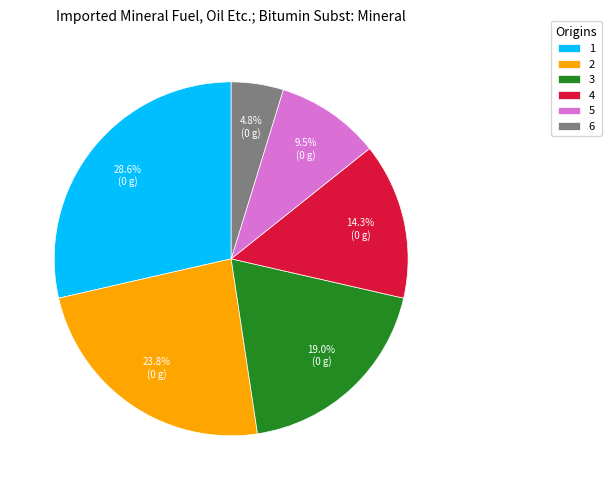

To the nearest percent, what portion does 3 represent?

19%